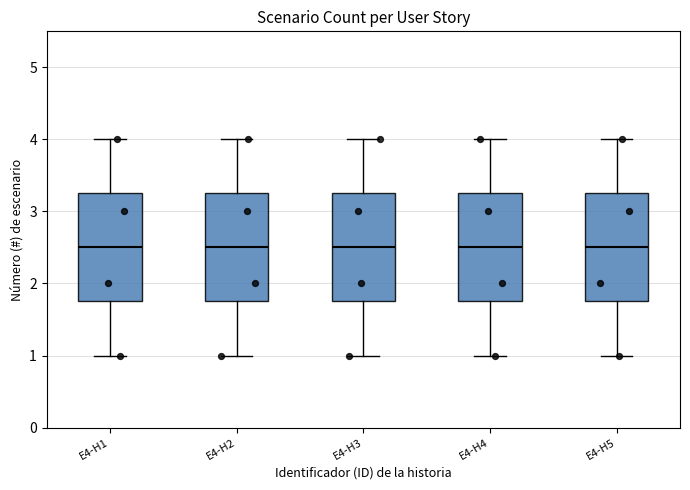

Where does the lower whisker of the box for E4-H4 end on the y-axis? The values are not printed on the chart, so give them approximately, as read against the axis.

1.0